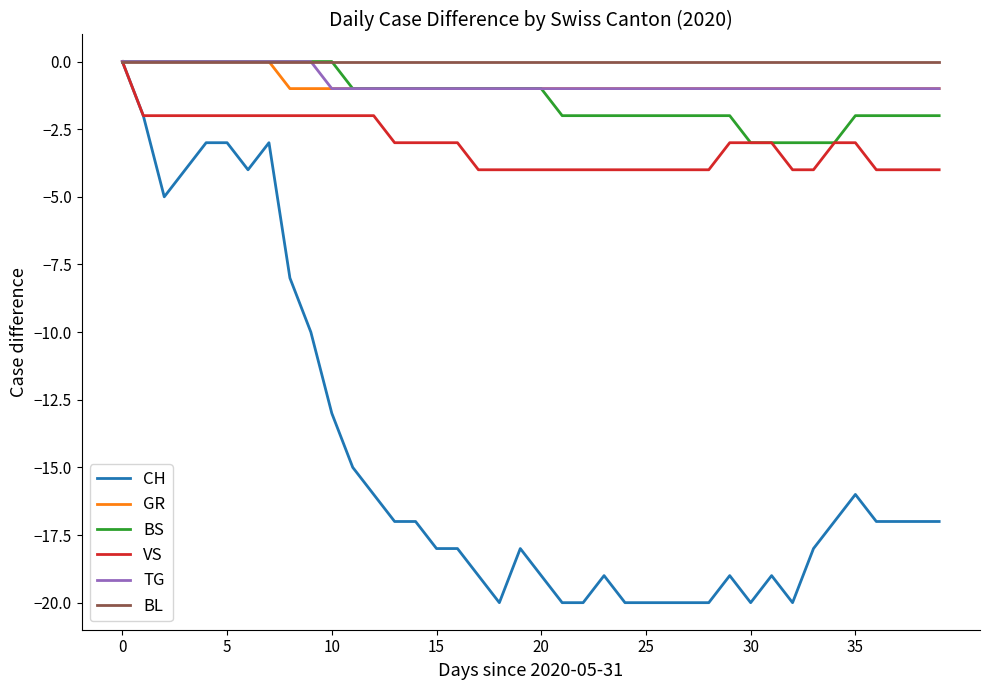

What is the minimum value for CH?

-20